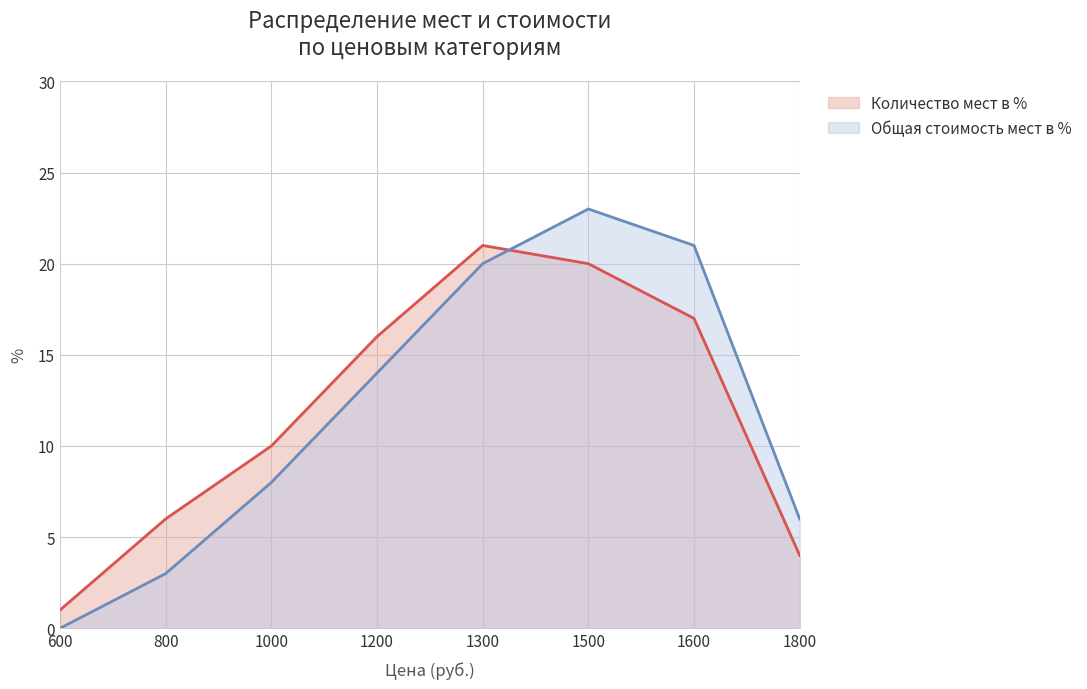

True or false: Общая стоимость мест в % has a value of 14 at 1200.

True